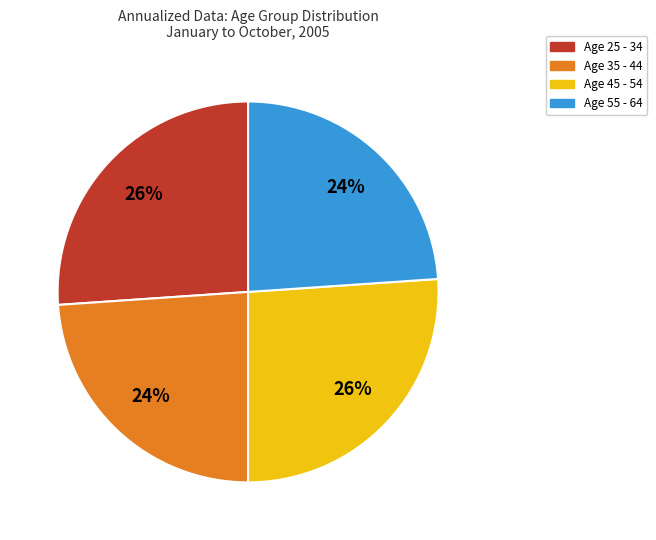

To the nearest percent, what is the average slice percentage?

25%